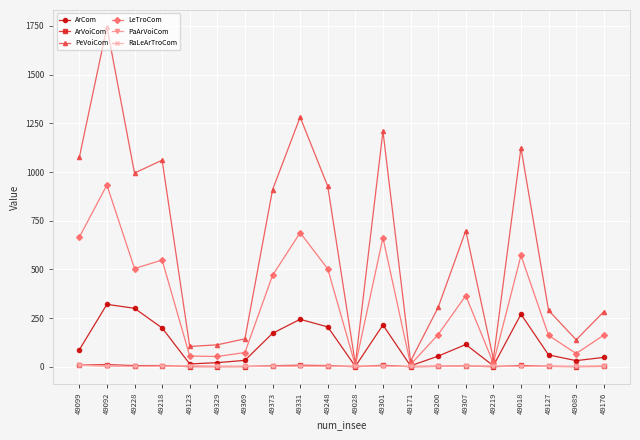

What is the highest value of the PeVoiCom series?

1744.6